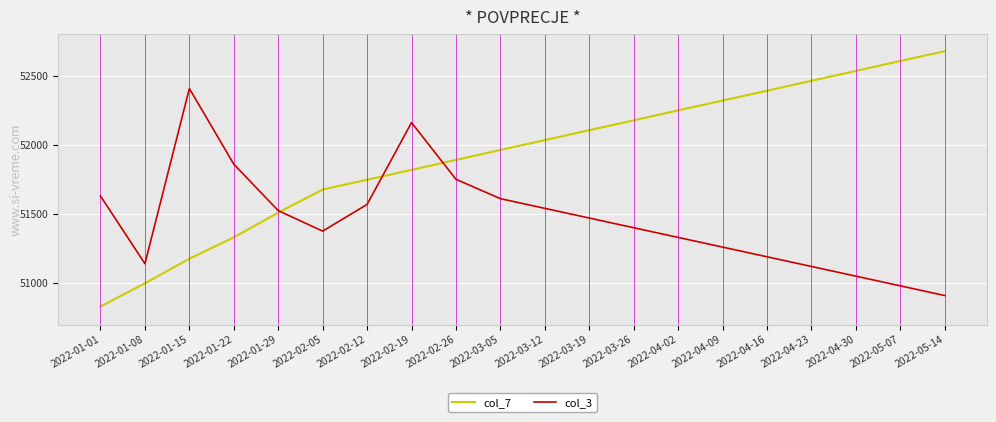

Between 2022-04-09 and 2022-01-22, which is larger?

2022-04-09